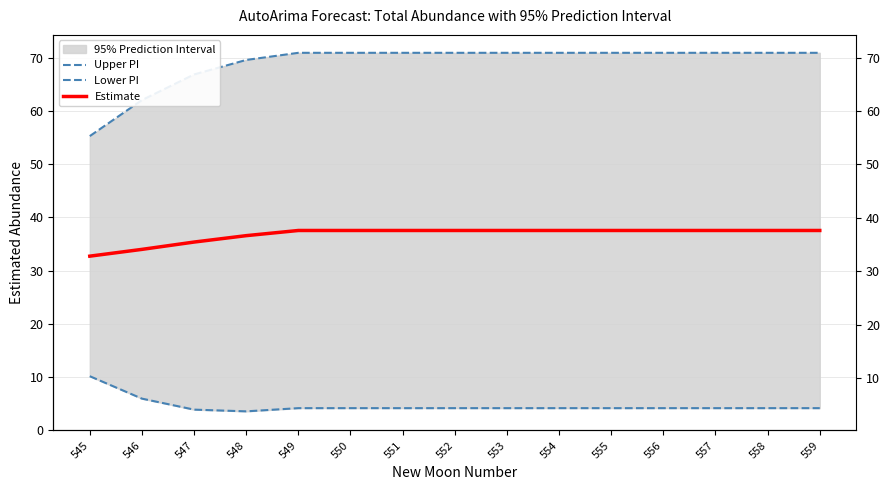

Which has a higher value, 547 or 548?

548